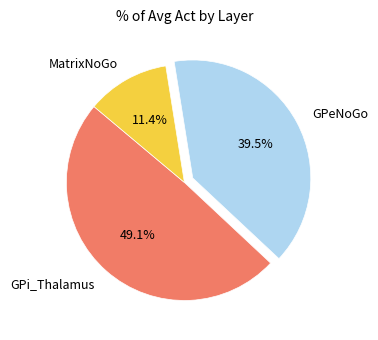

Rank the categories by value from highest to lowest.

GPi_Thalamus, GPeNoGo, MatrixNoGo